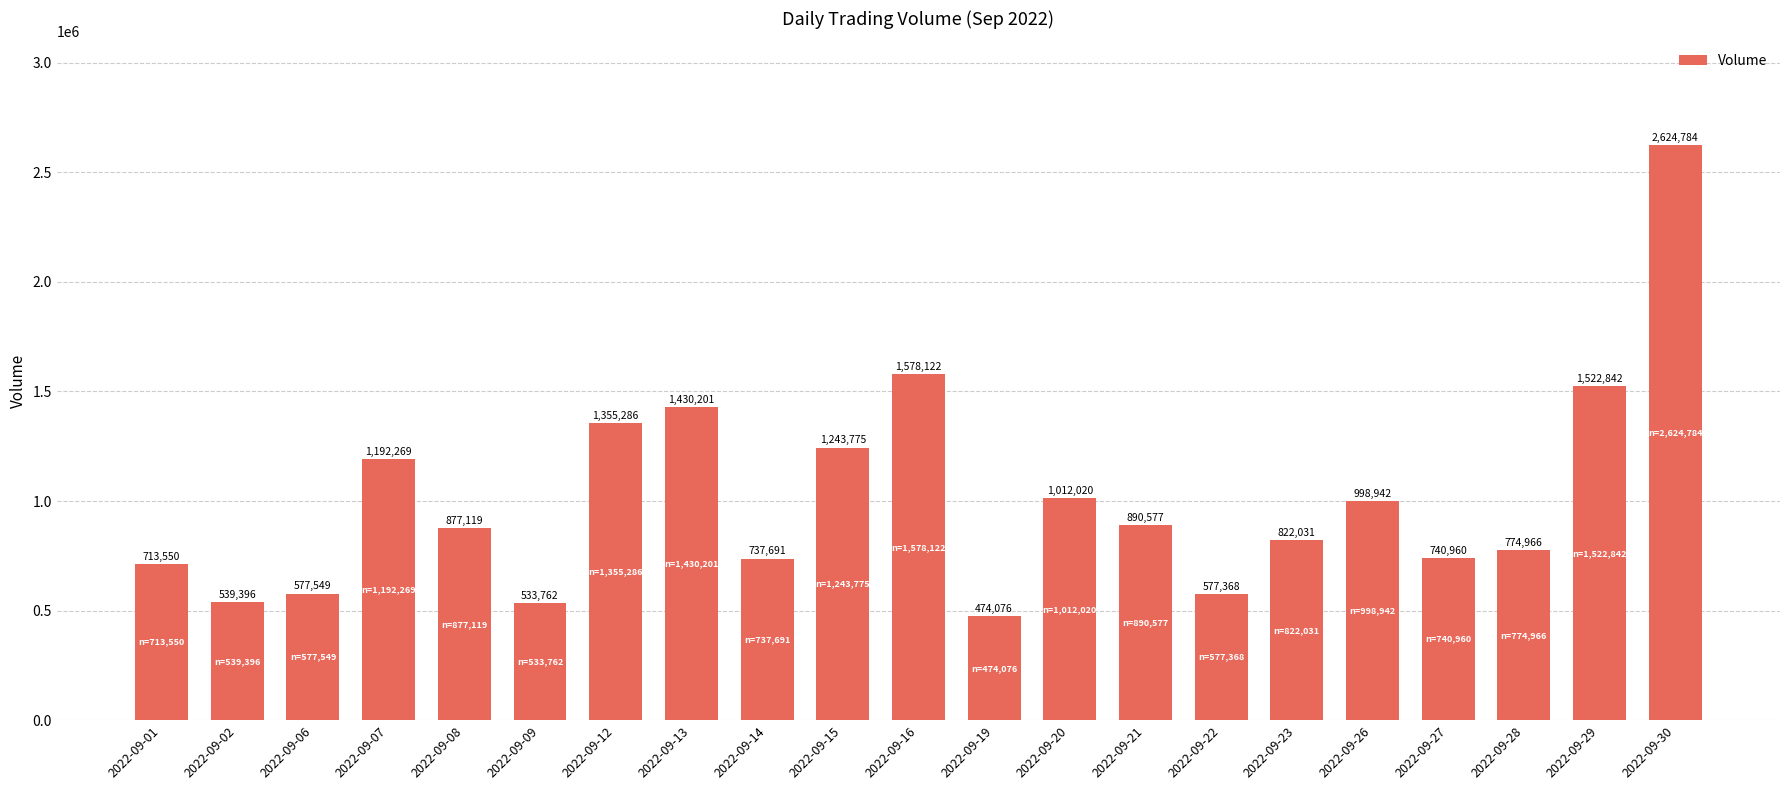

What is the value of the 16th bar from the left?

822031